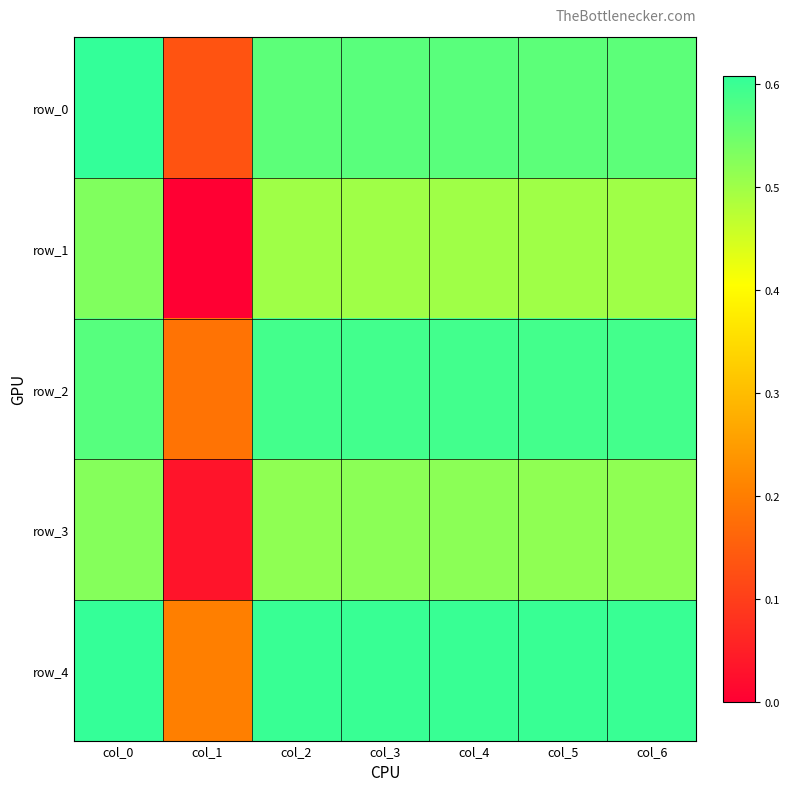

Rank the series at col_5 from highest to lowest value.

row_4, row_2, row_0, row_3, row_1